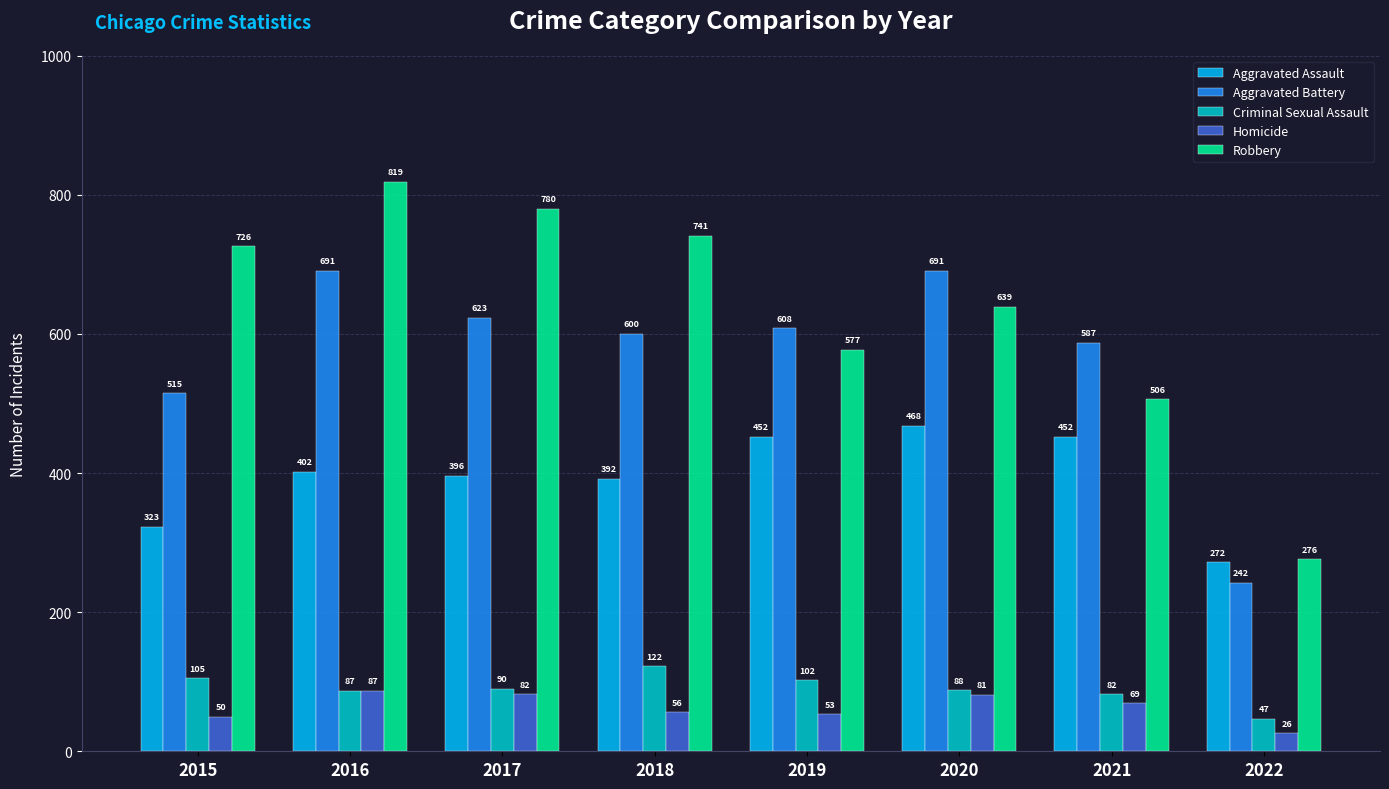

Which series has the widest spread of values?

Robbery